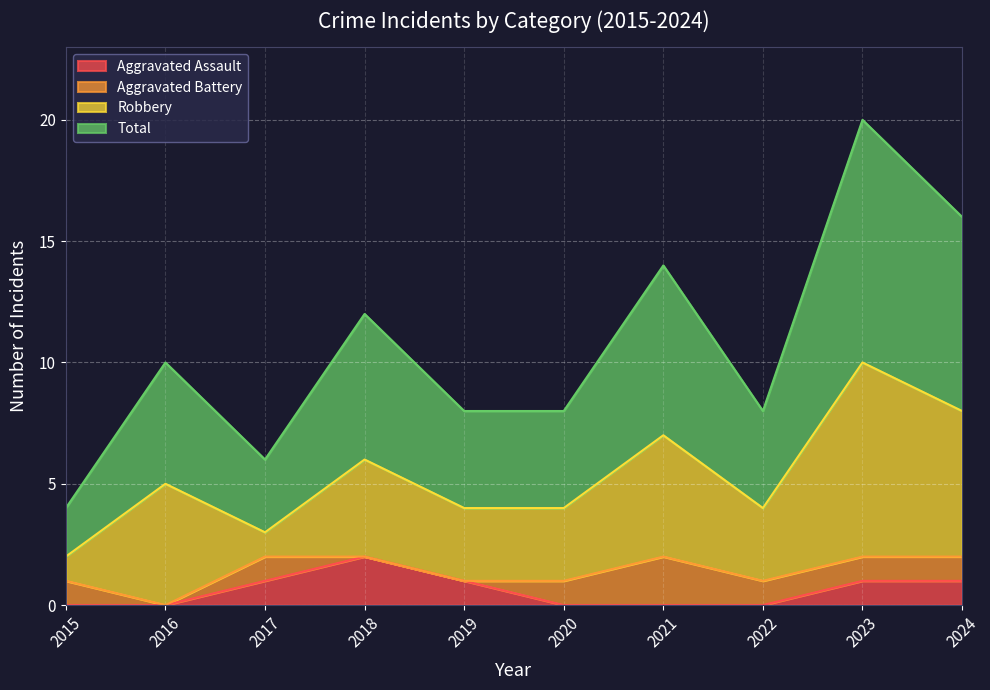

At which category is the sum across all series the highest?

2023